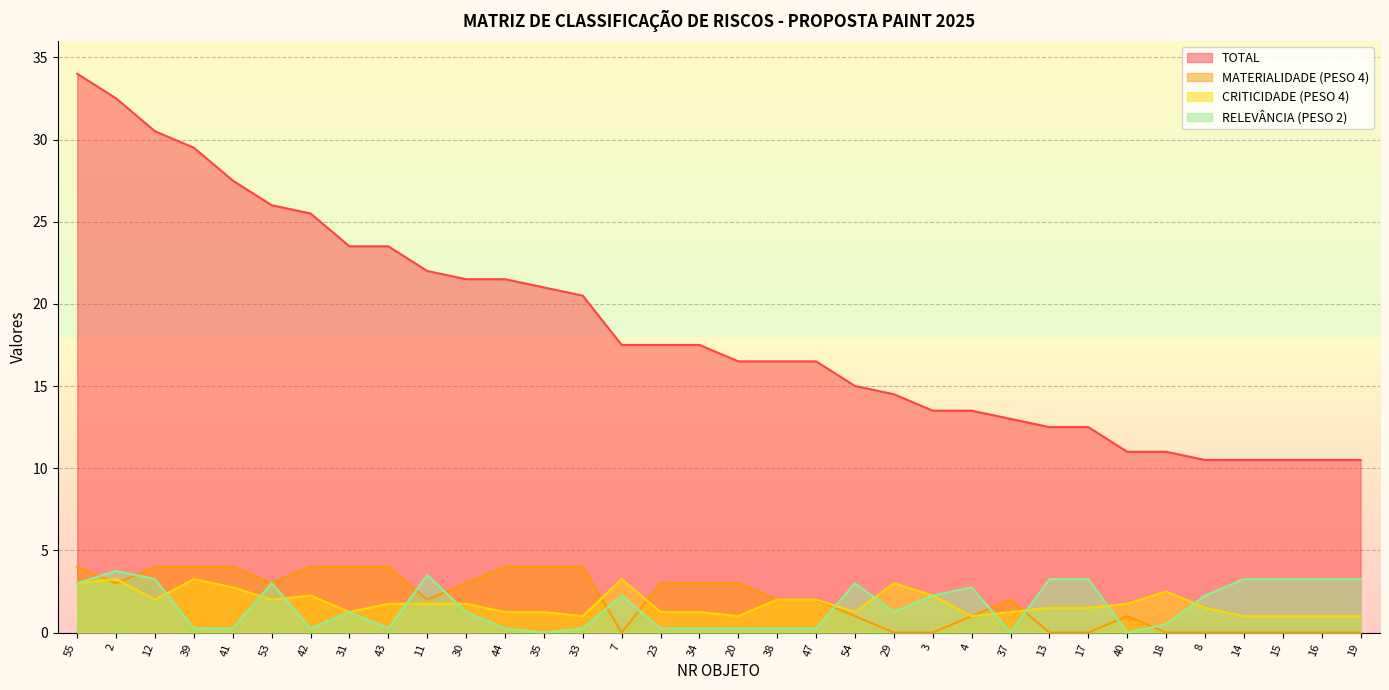

What is the total value across all series at 11?

29.2